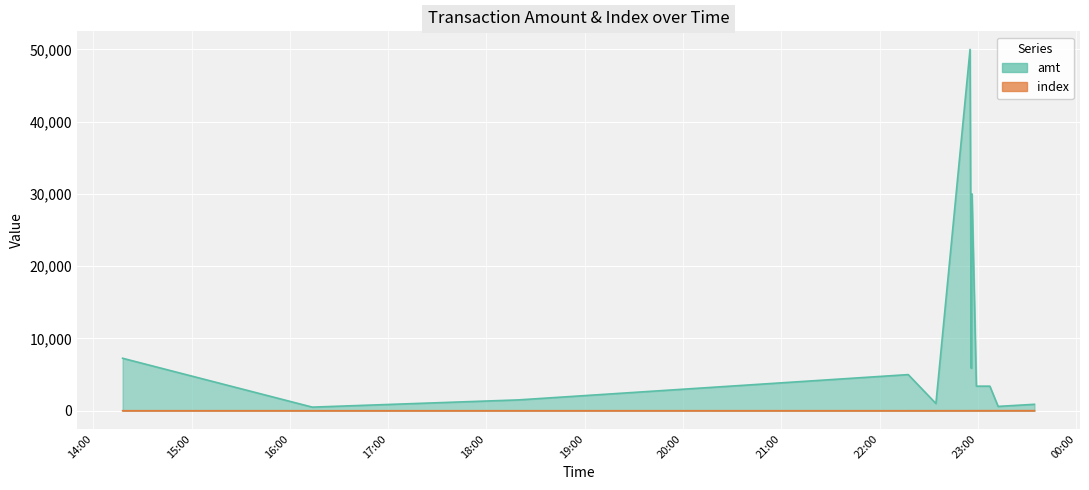

Which category has the lowest value across all series?

2023-09-04 14:17:54